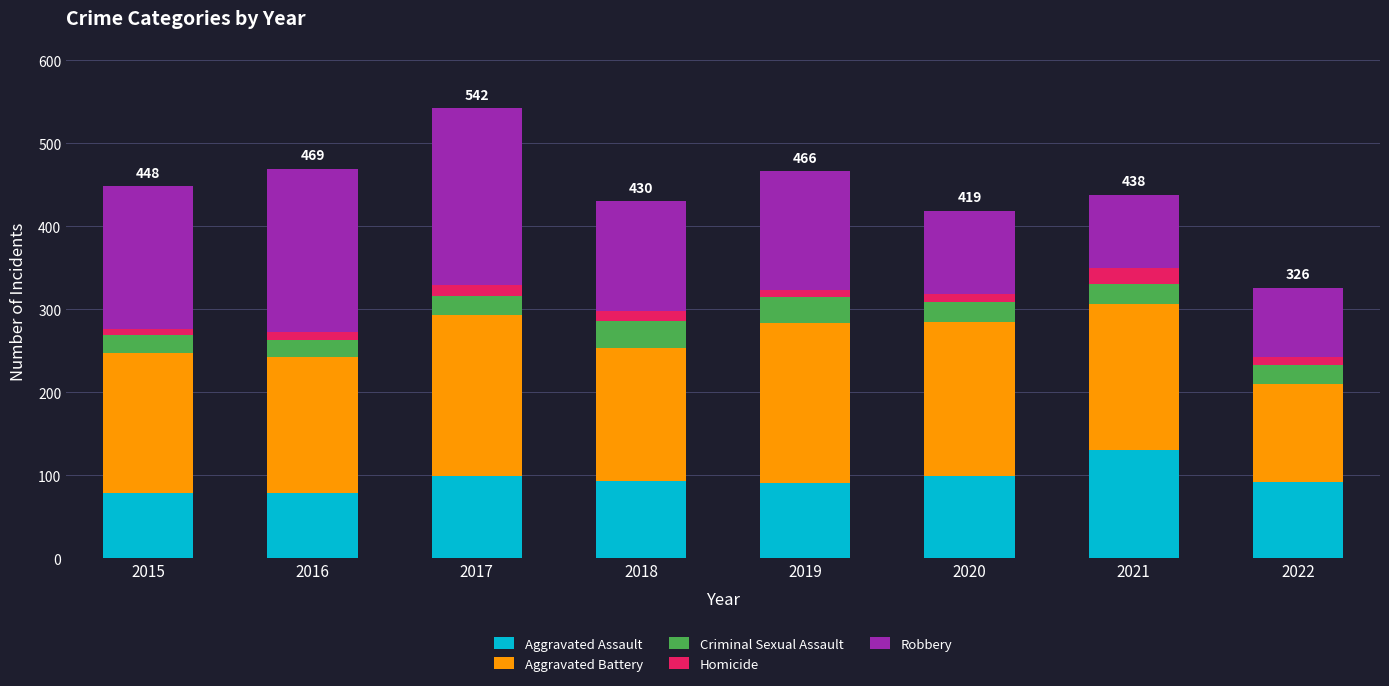

What is the difference between the maximum and second lowest values in the Aggravated Assault series?

52